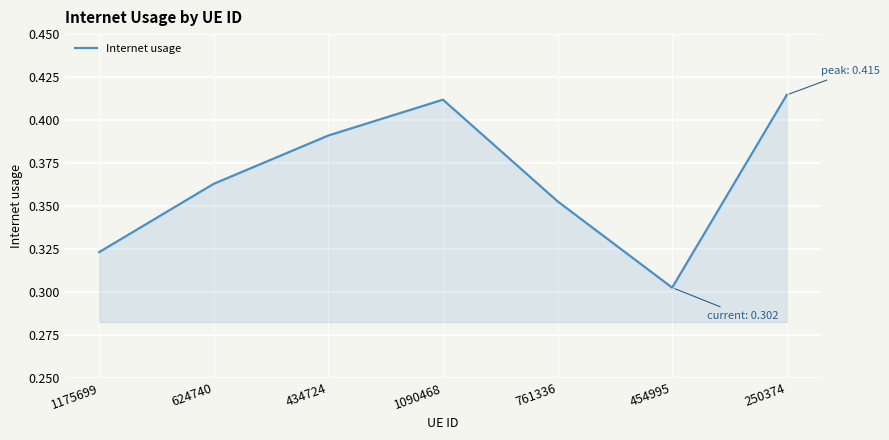

List the labels in order of value, smallest first.

454995, 1175699, 761336, 624740, 434724, 1090468, 250374